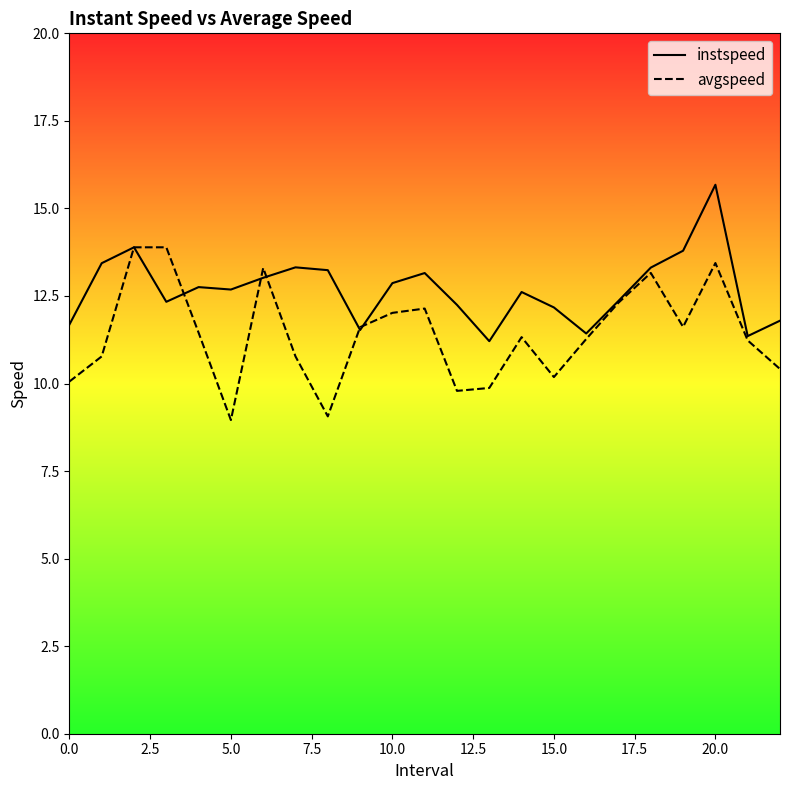

What is the highest value of the avgspeed series?

13.9